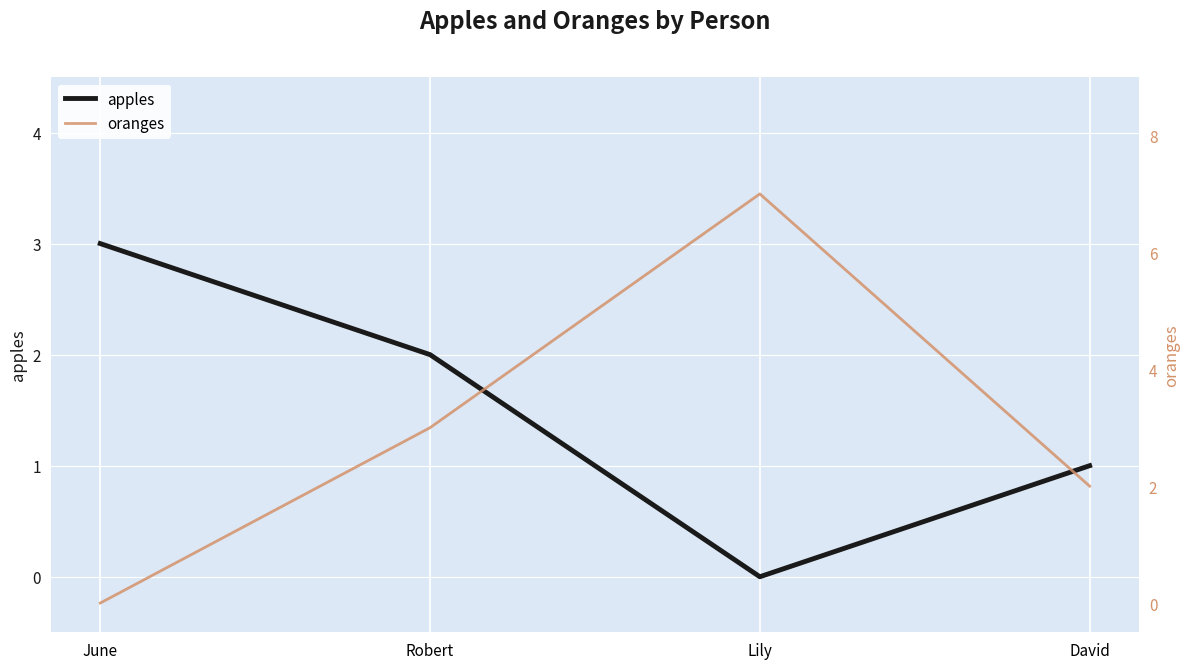

Rank the series by their maximum value, from highest to lowest.

oranges, apples